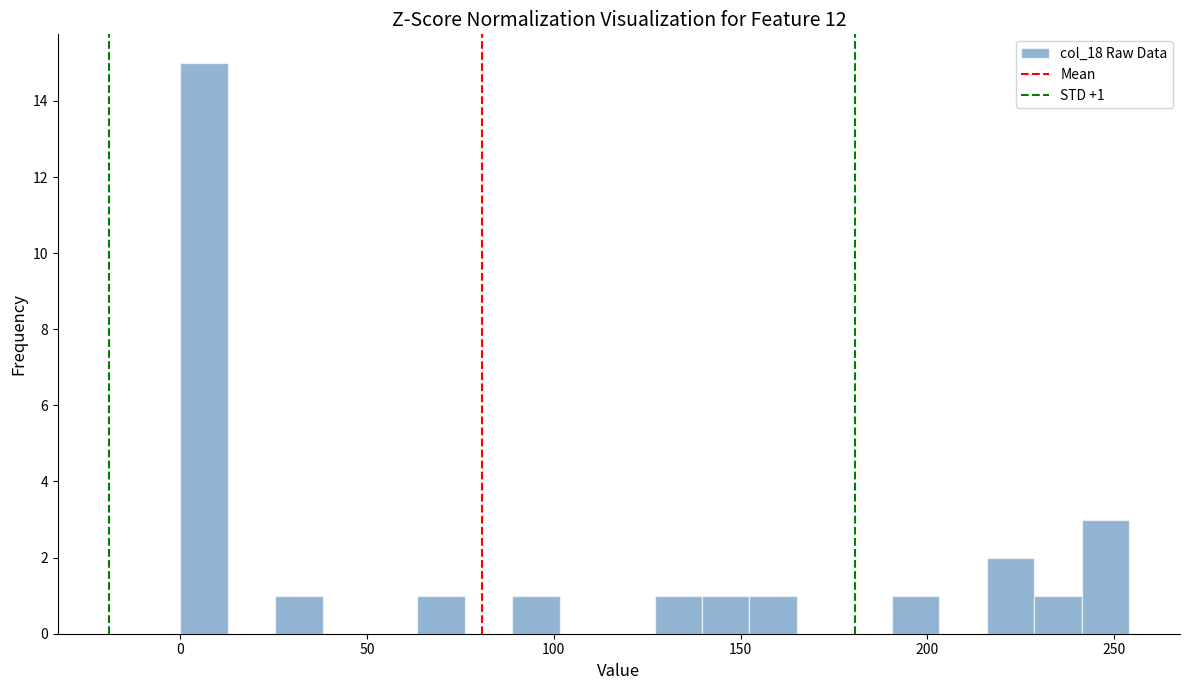

Read against the x-axis, roughly where is the centre of the tallest bar?

5